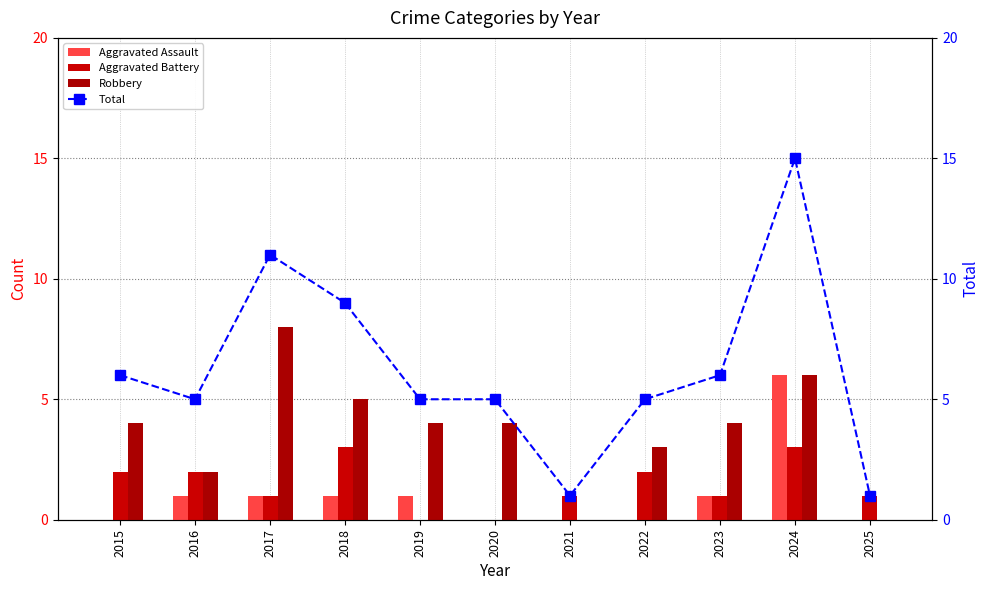

Which label corresponds to the smallest value in the chart?

2015